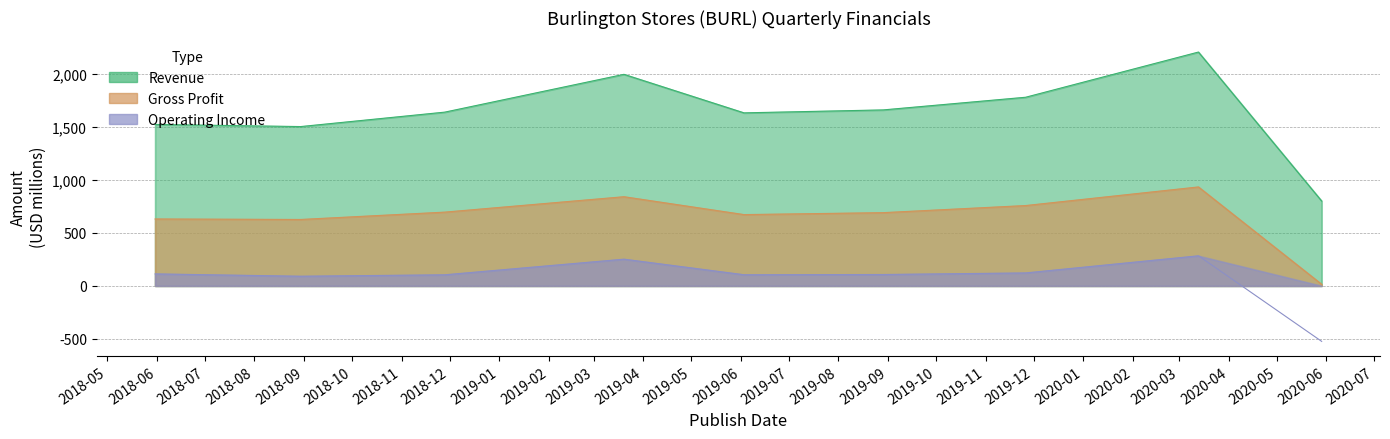

Rank the series at 2018-05-31 from lowest to highest value.

Operating Income, Gross Profit, Revenue